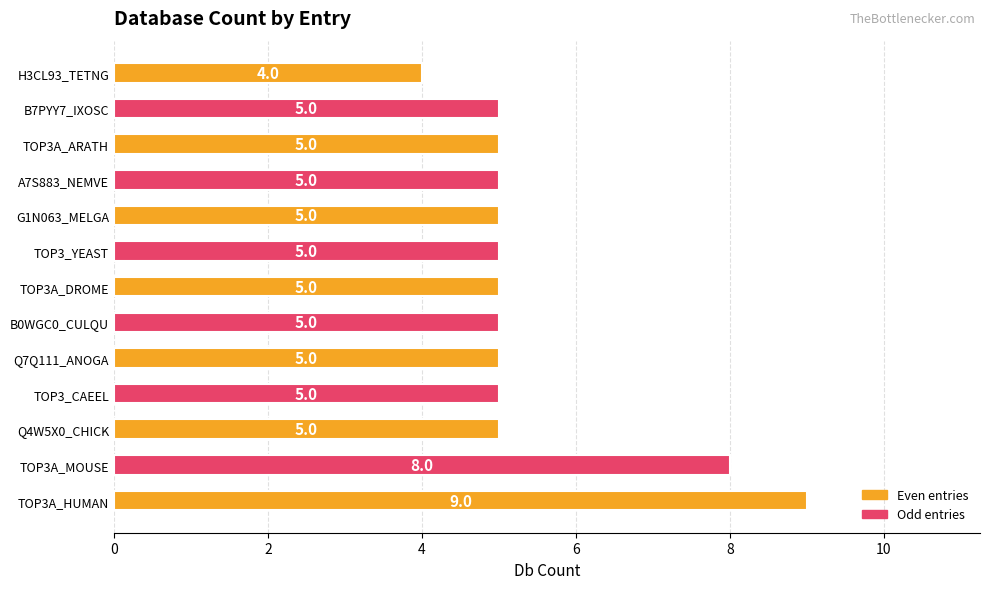

The chart shows a value of 2 at B0WGC0_CULQU. True or false?

False